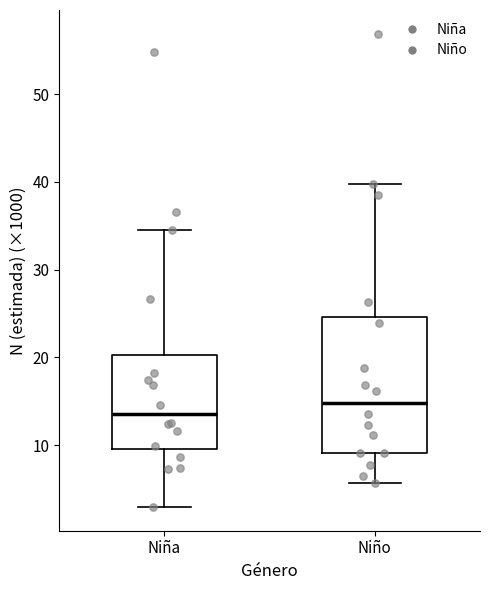

Comparing the boxes themselves (not the whiskers), which one is the tallest?

Niño